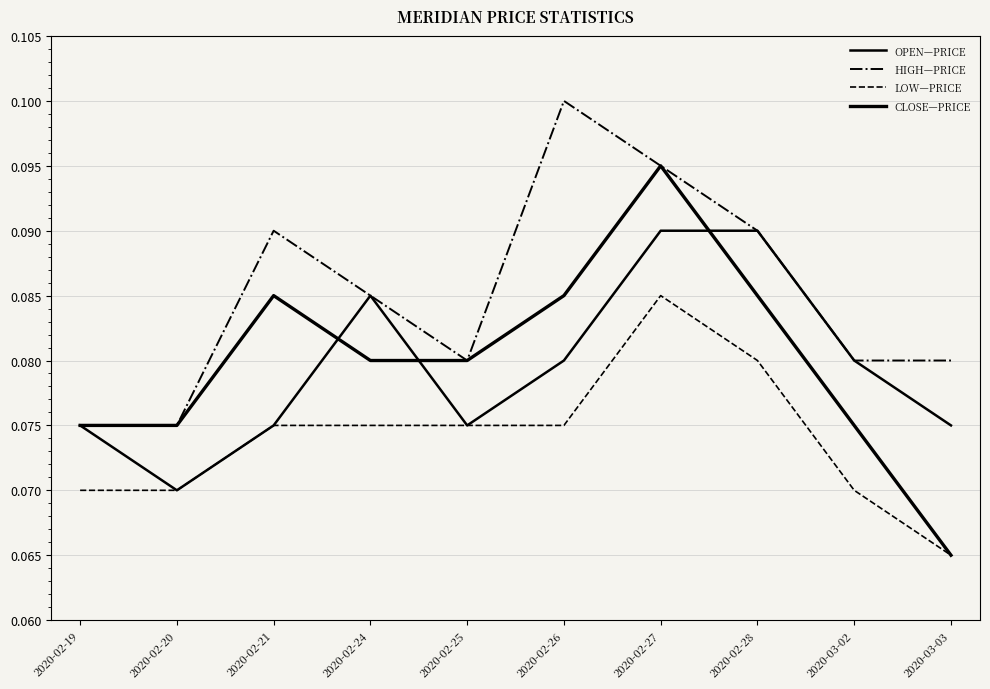

The value of HIGH—PRICE at 2020-02-21 is 0.2. True or false?

False